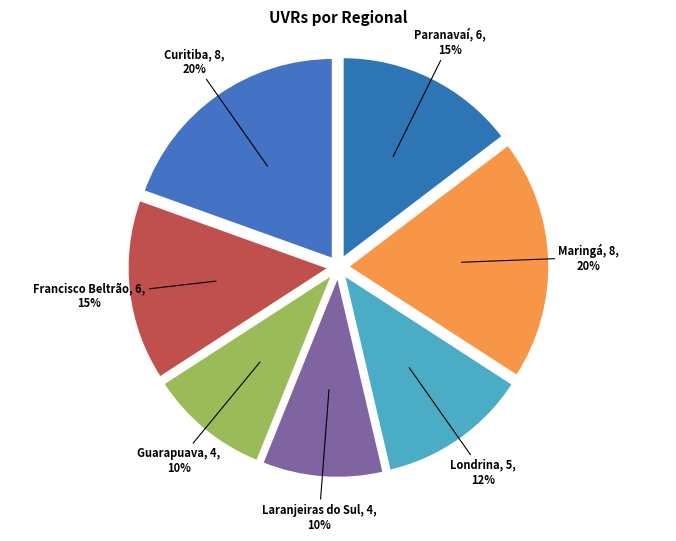

Count the number of slices in the pie.

7